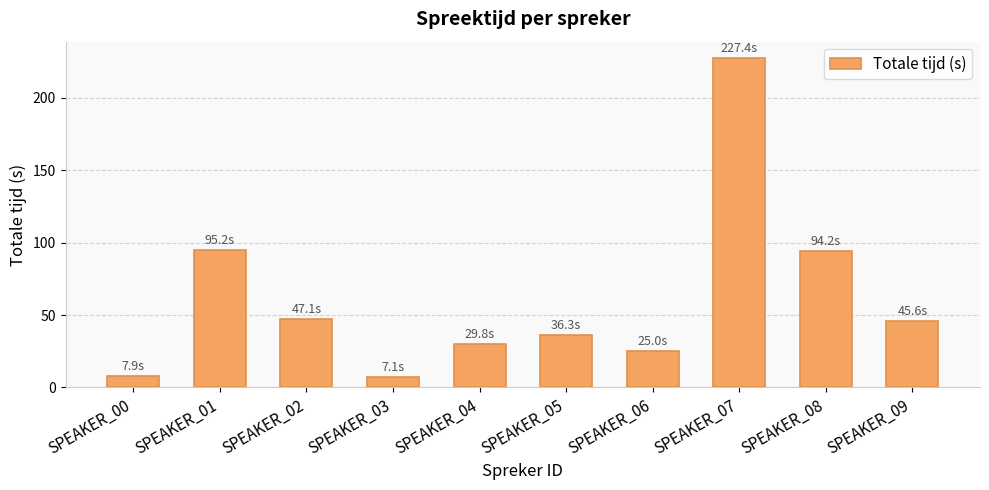

What is the change in value from SPEAKER_01 to SPEAKER_06?

-70.2